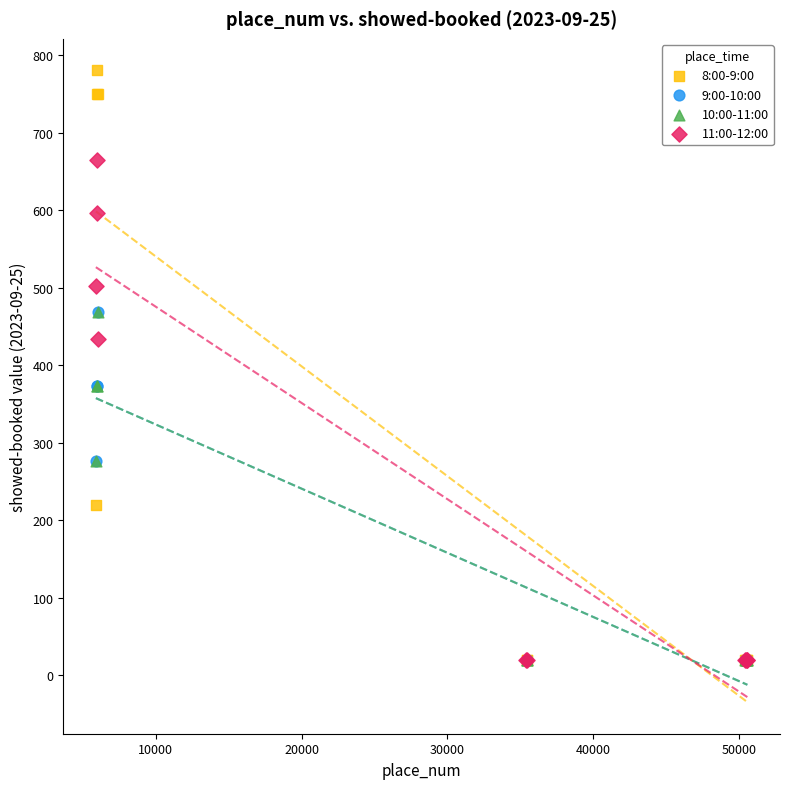

Which series has the largest Y range (max minus min)?

8:00-9:00